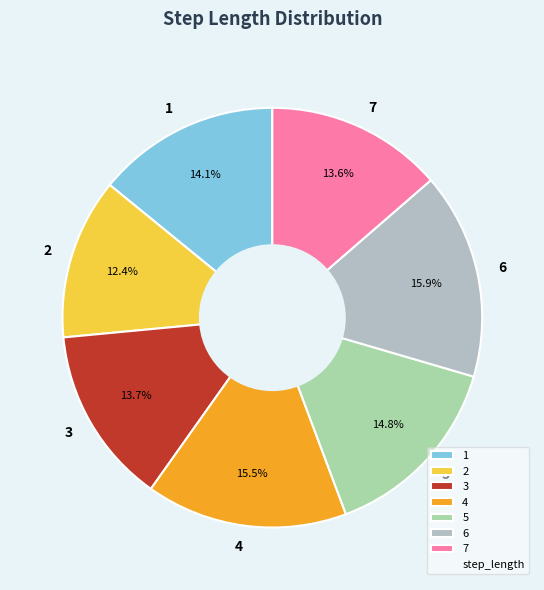

Count the number of slices in the pie.

7